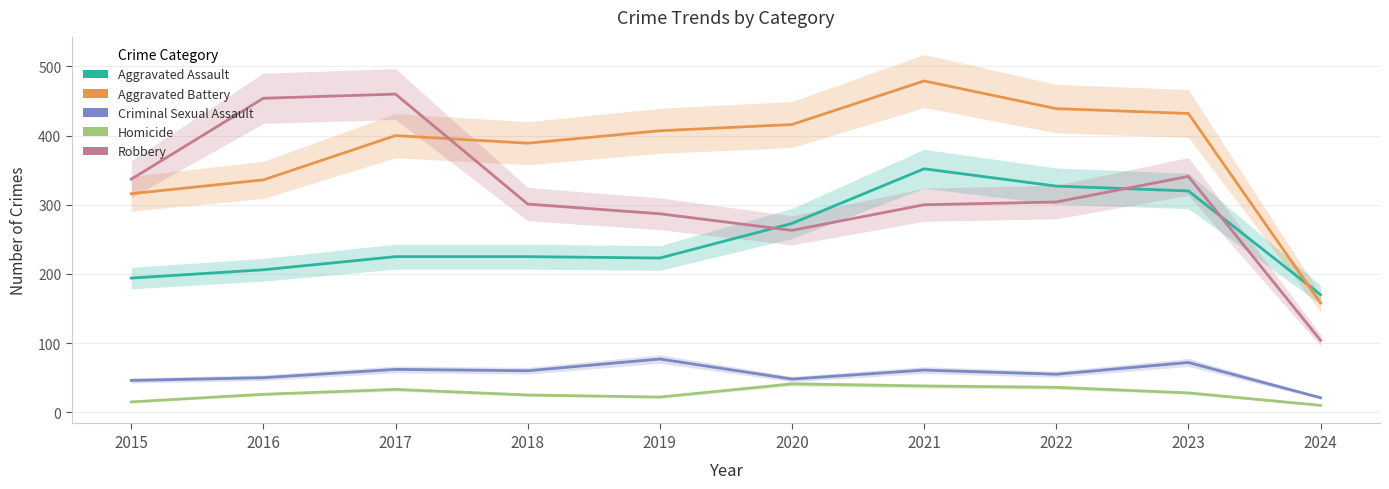

What is the average value of the Robbery series?

315